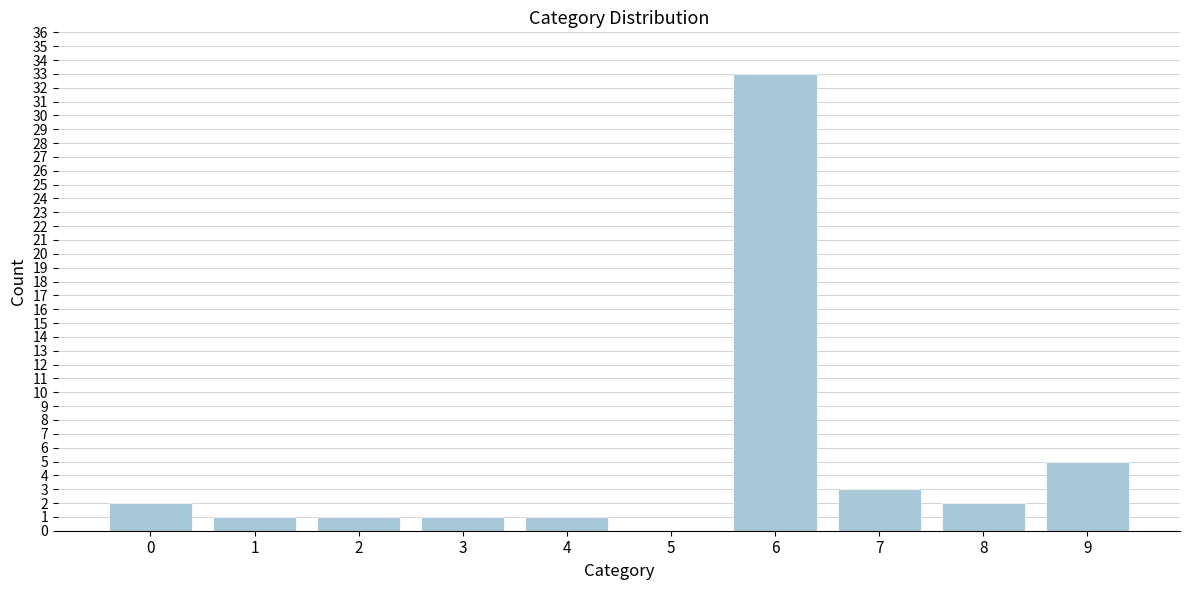

Reading right to left, transcribe all the data shown in this chart.

9=5	8=2	7=3	6=33	5=0	4=1	3=1	2=1	1=1	0=2